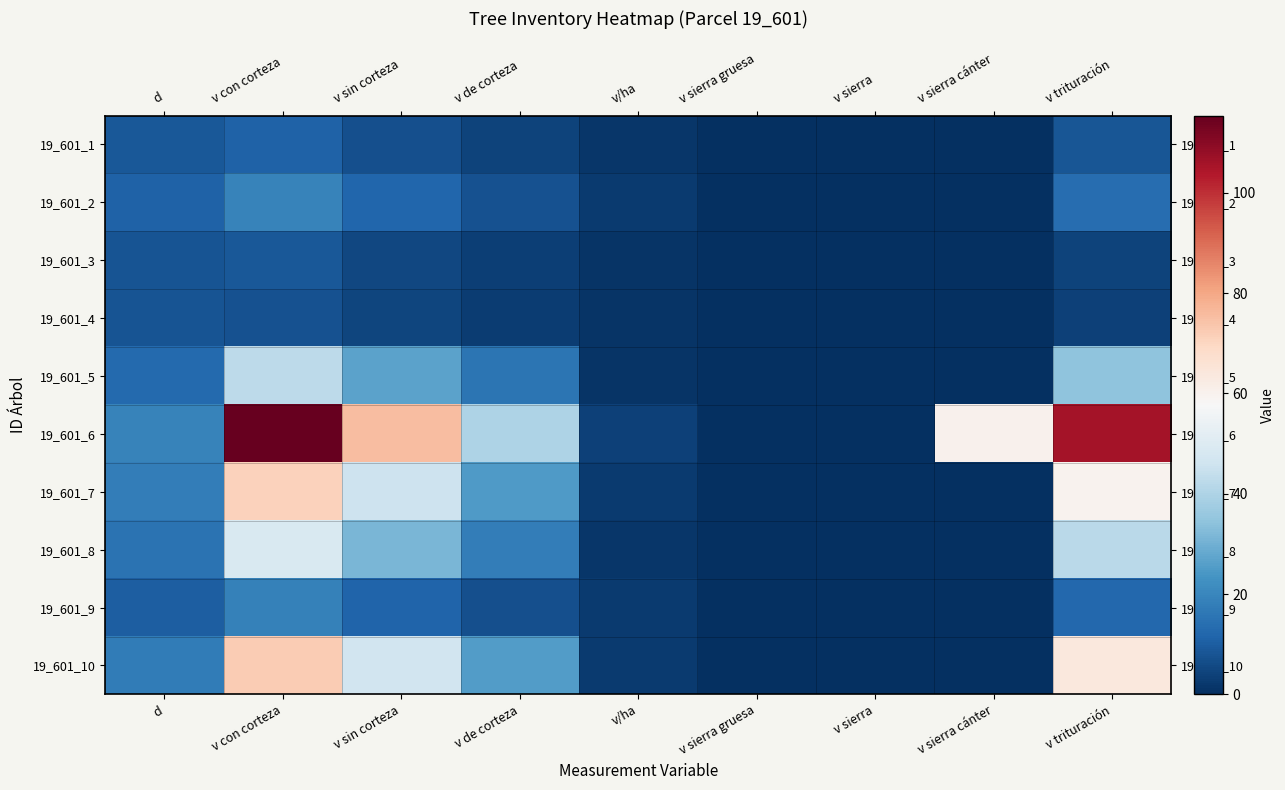

What is the spread (max minus min) of values at v/ha?

2.7